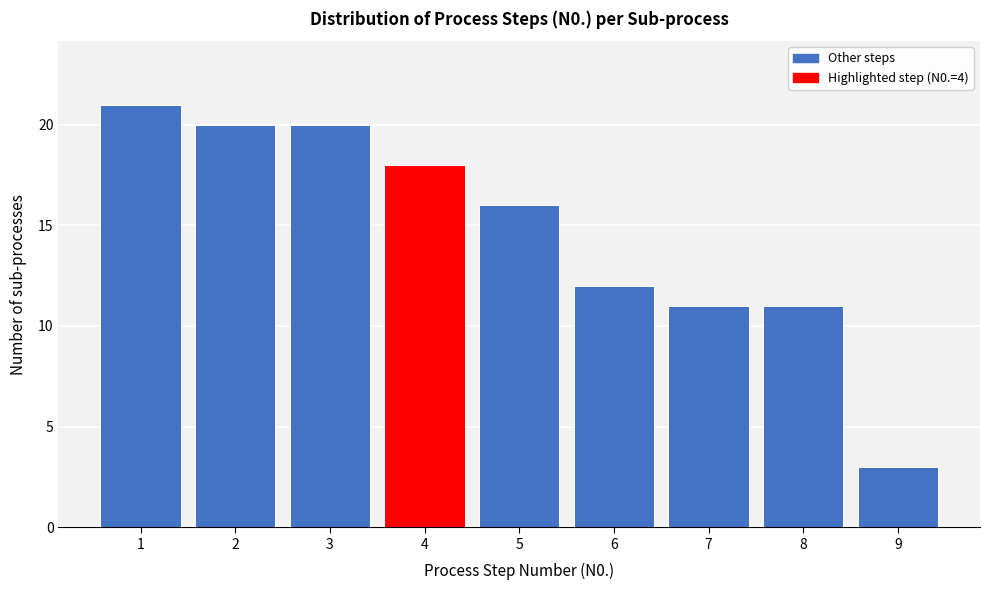

Reading left to right, transcribe this chart: for each bar, give the range it covers on the x-axis and its height. The values are not printed on the chart, so give them approximately, as read against the axis.

0.5 to 1.5: 21
1.5 to 2.5: 20
2.5 to 3.5: 20
3.5 to 4.5: 18
4.5 to 5.5: 16
5.5 to 6.5: 12
6.5 to 7.5: 11
7.5 to 8.5: 11
8.5 to 9.5: 3